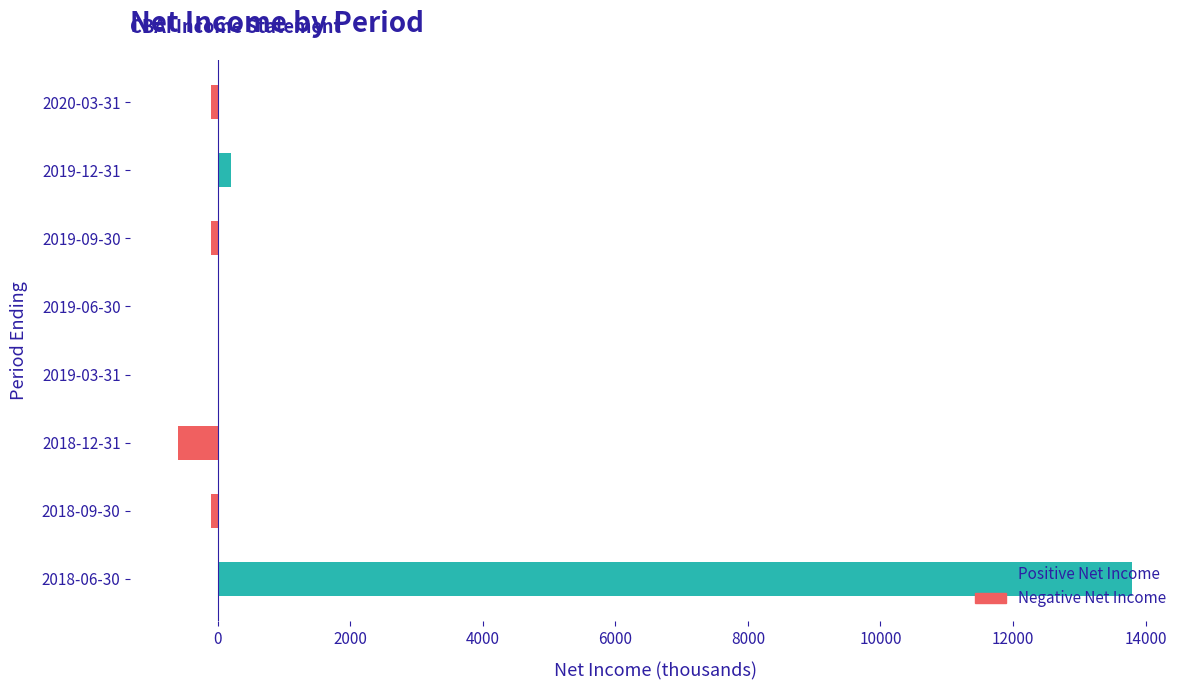

The value at 2018-06-30 is 13800. True or false?

True